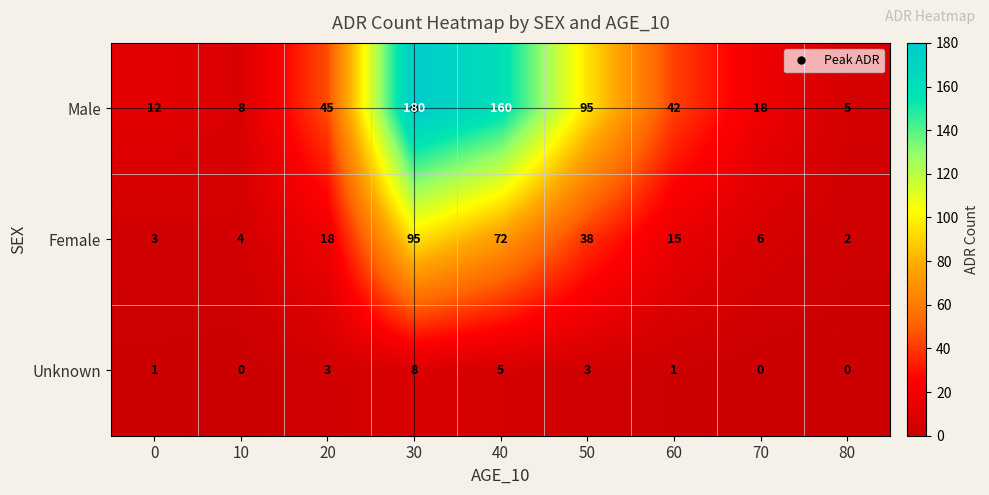

Which category has the highest value across all series?

30